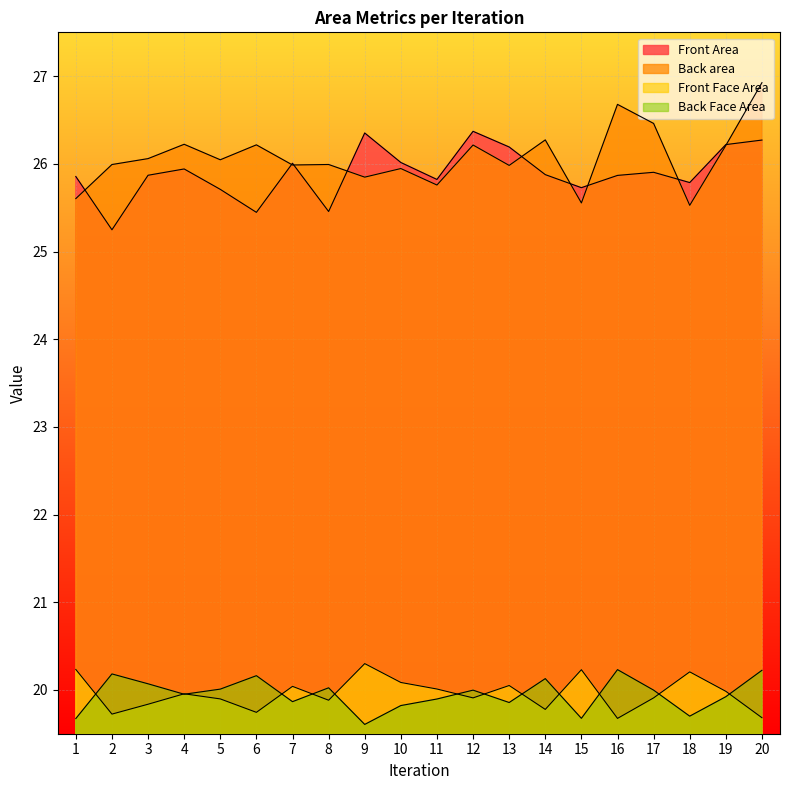

Read the Front Face Area value at 16.

19.7